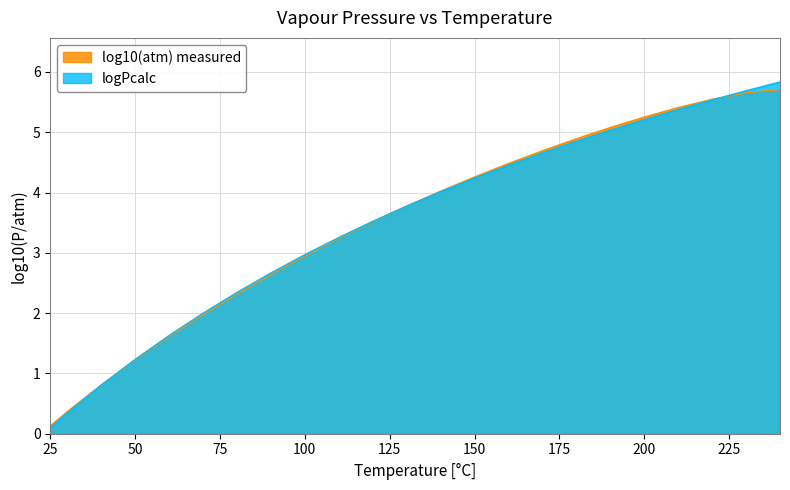

Reading left to right, what are all the values shown in this chart?

log10(atm) measured: 25=0.1	30=0.4	40=0.8	50=1.2	60=1.6	70=2.0	80=2.3	90=2.6	100=2.9	110=3.2	120=3.5	130=3.8	140=4.0	150=4.3	160=4.5	170=4.7	180=4.9	190=5.1	200=5.3	210=5.4	220=5.5	230=5.7	240=5.7
logPcalc: 25=0.1	30=0.3	40=0.8	50=1.2	60=1.6	70=2.0	80=2.3	90=2.7	100=3.0	110=3.3	120=3.5	130=3.8	140=4.0	150=4.2	160=4.5	170=4.7	180=4.9	190=5.0	200=5.2	210=5.4	220=5.5	230=5.7	240=5.8